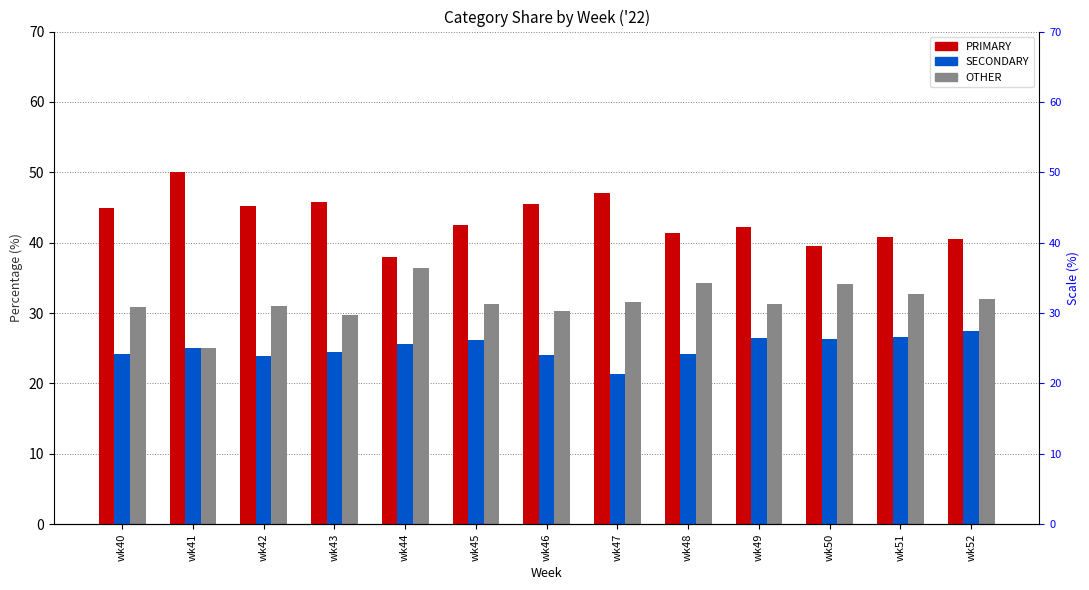

How many data points in PRIMARY are less than 42?

5